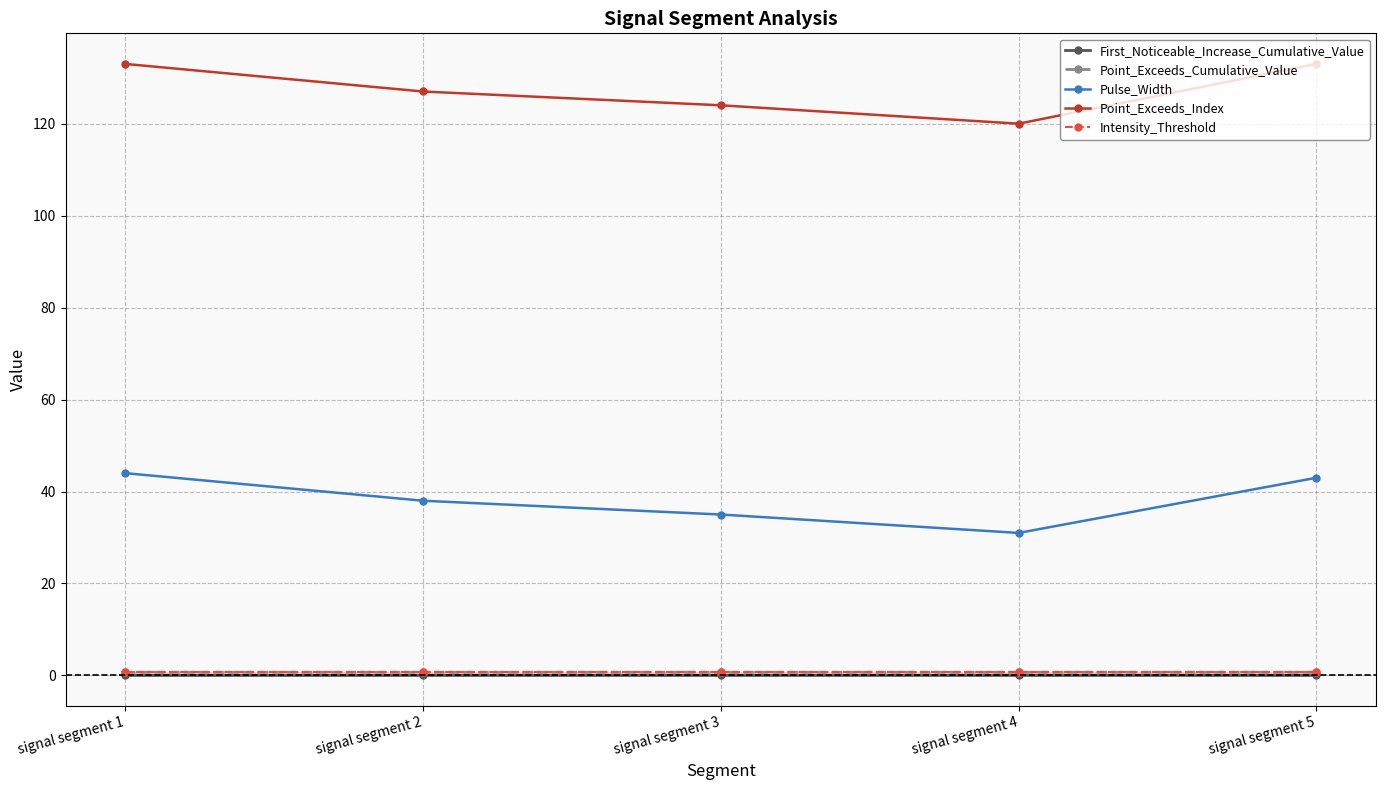

Reading left to right, what are all the values shown in this chart?

First_Noticeable_Increase_Cumulative_Value: 0.0	0.0	0.0	0.0	0.0
Point_Exceeds_Cumulative_Value: 0.7	0.7	0.7	0.7	0.7
Pulse_Width: 44.0	38.0	35.0	31.0	43.0
Point_Exceeds_Index: 133.0	127.0	124.0	120.0	133.0
Intensity_Threshold: 0.7	0.7	0.7	0.7	0.7